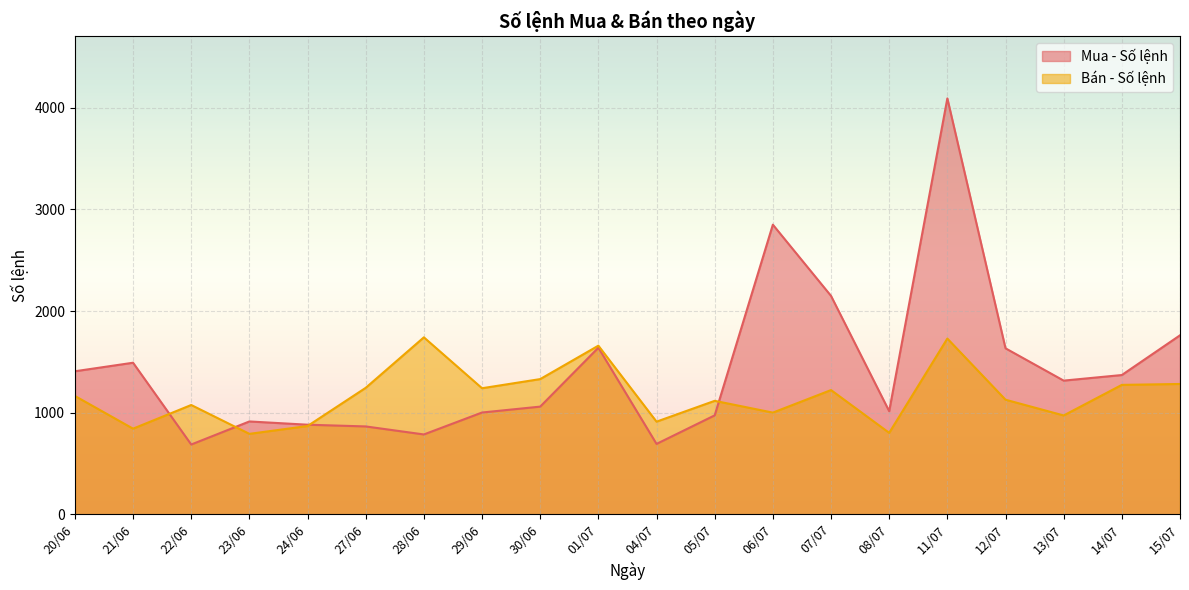

Between 15/07 and 21/06, which series saw the biggest shift?

Bán - Số lệnh